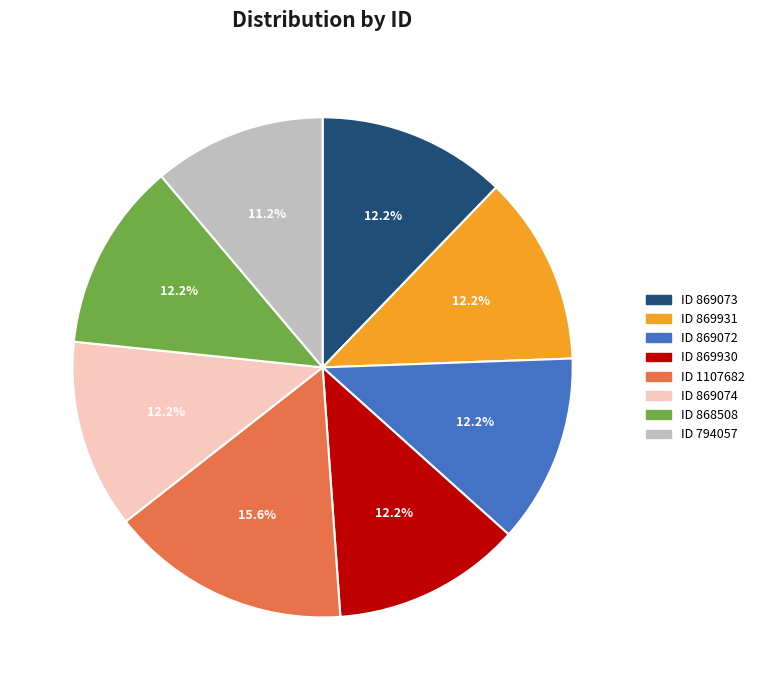

Which slice is the largest?

ID 1107682